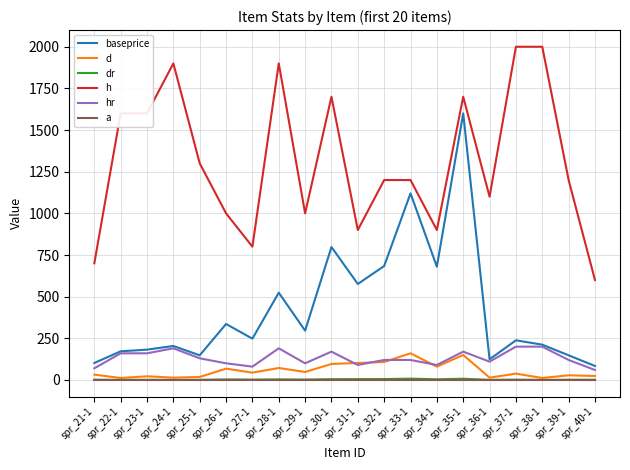

What is the average value of the baseprice series?

423.8